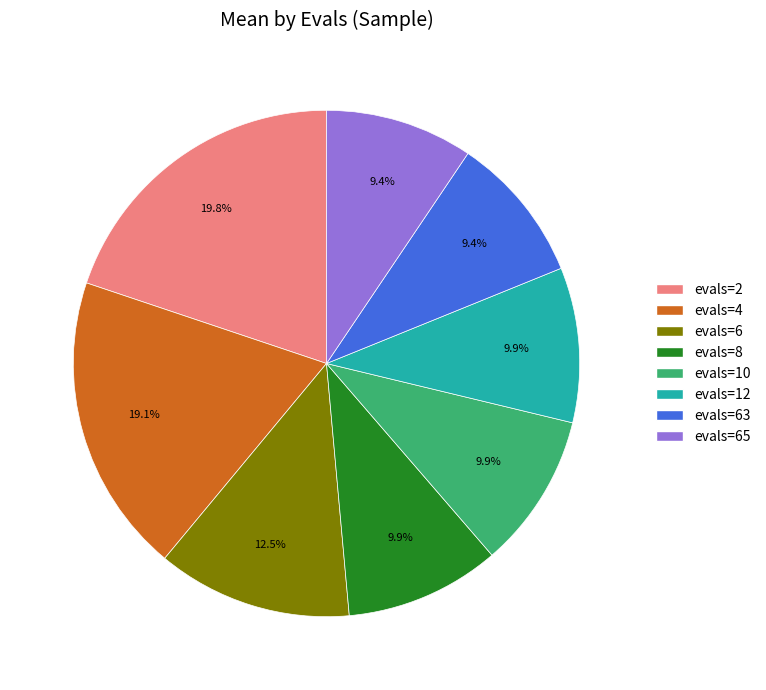

Is there a majority slice in this chart?

No